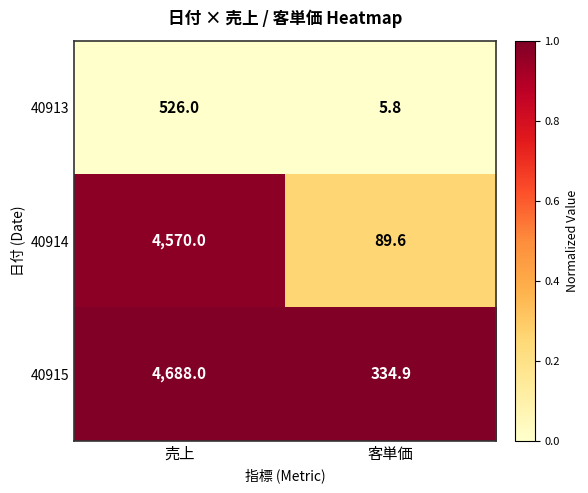

Rank the categories by 40914 value from highest to lowest.

売上, 客単価